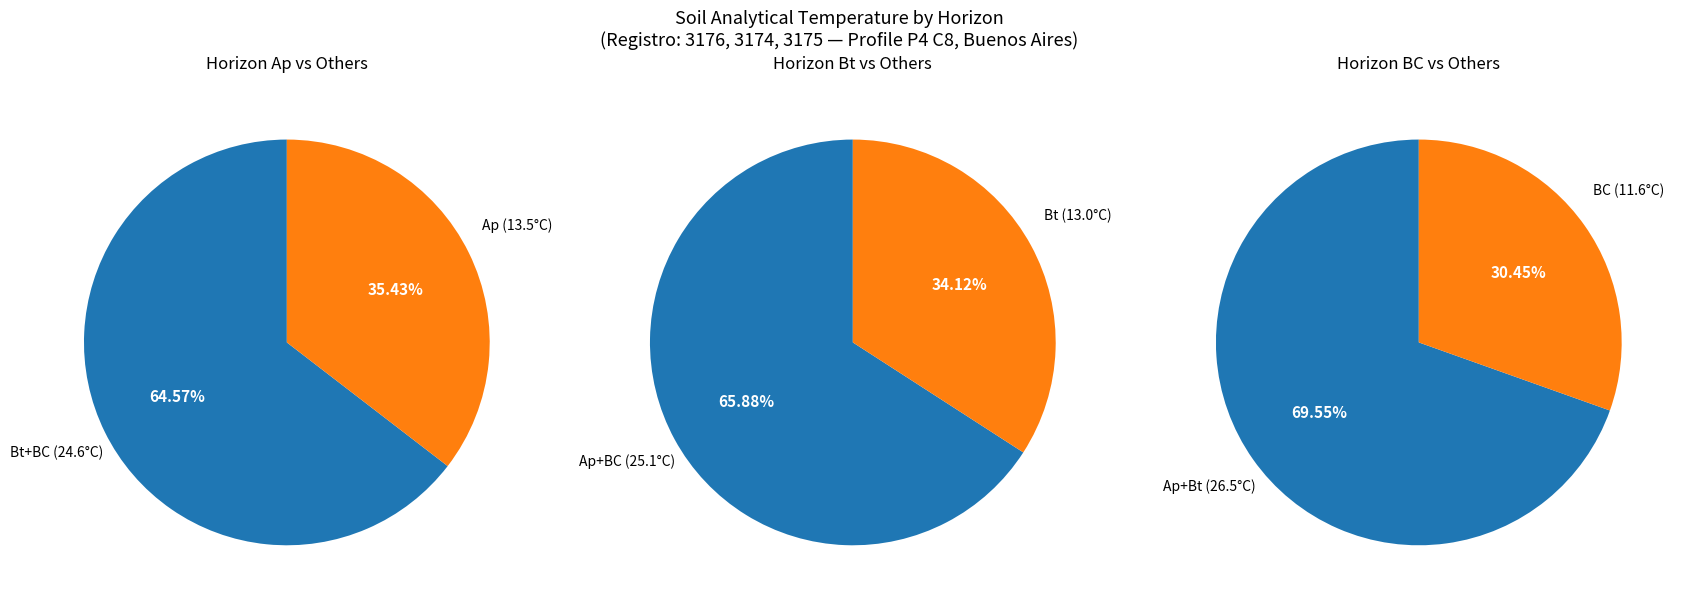

To the nearest percent, what is the difference between the 3175 and 3176 slice percentages?

5%